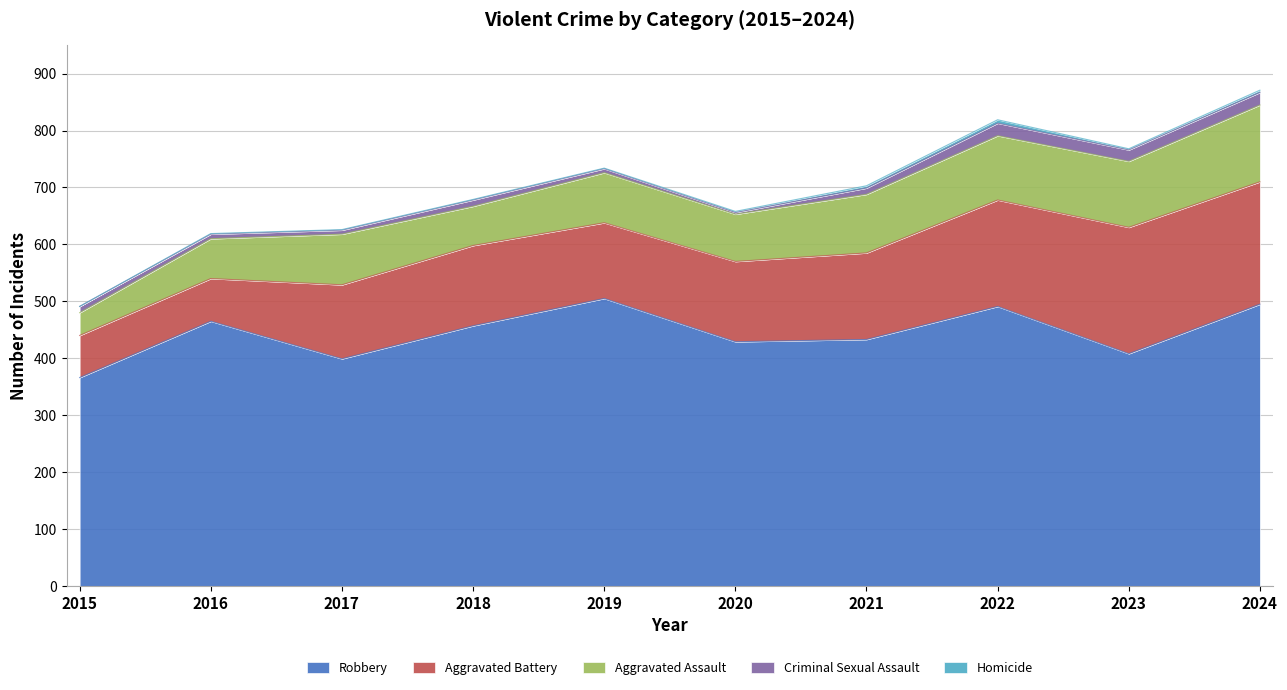

True or false: Homicide and Aggravated Battery cross at least once.

False